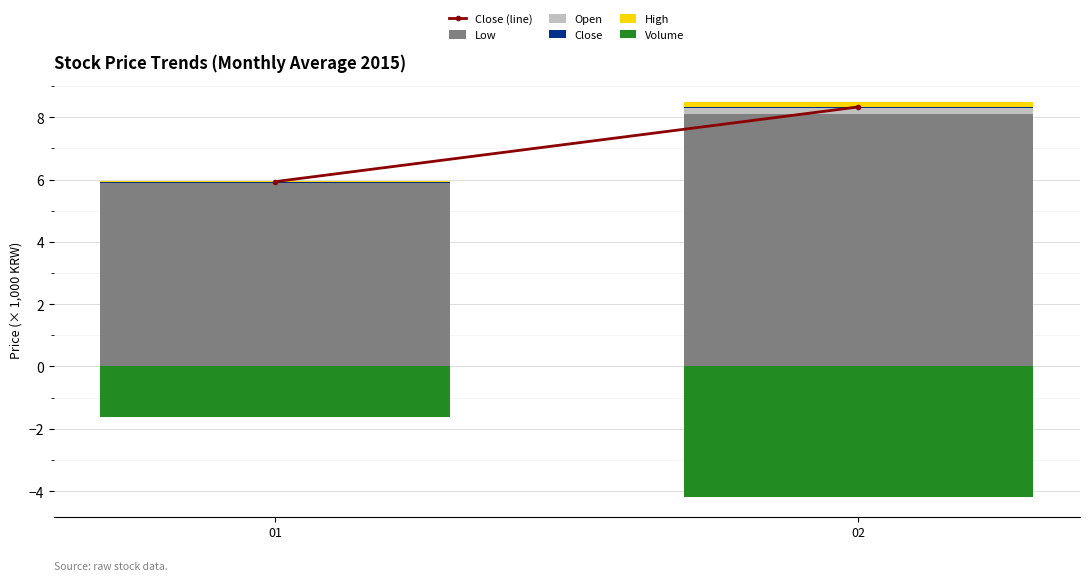

Which series has the largest total across all categories?

Close (line)